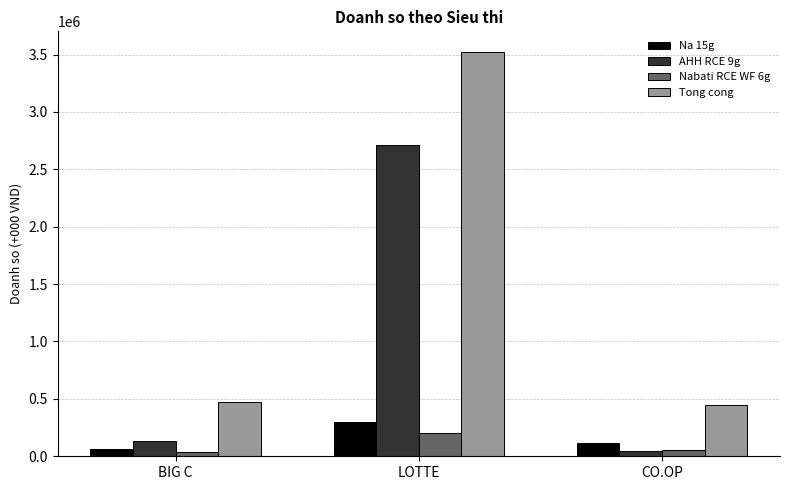

Reading left to right, transcribe all the data shown in this chart.

Na 15g: BIG C=67570.6	LOTTE=298032.3	CO.OP=114934.9
AHH RCE 9g: BIG C=135377.9	LOTTE=2712602.5	CO.OP=45425.2
Nabati RCE WF 6g: BIG C=33489.2	LOTTE=204438.9	CO.OP=55735.5
Tong cong: BIG C=474444.2	LOTTE=3525875.9	CO.OP=442407.9